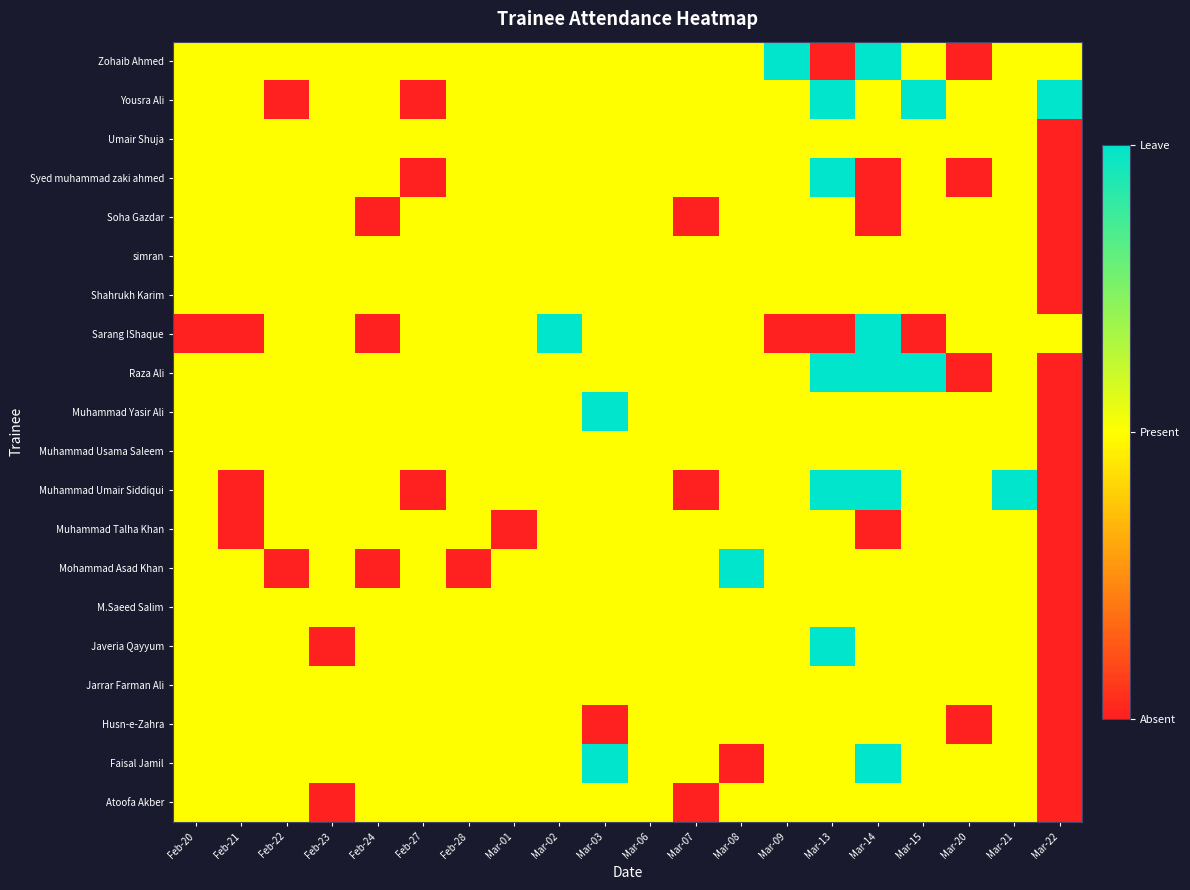

At which category is the sum across all series the highest?

Mar-13